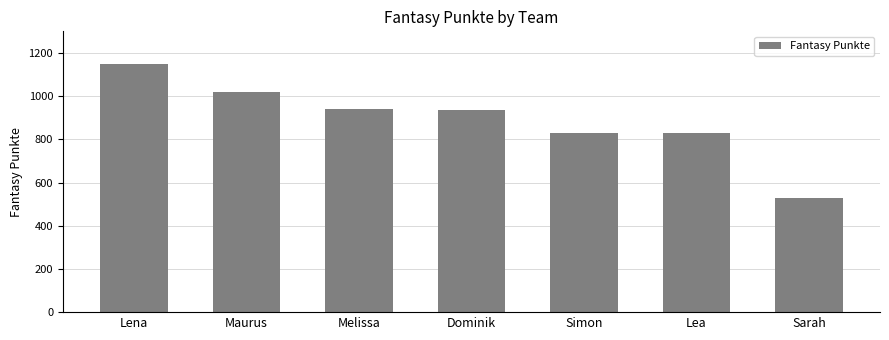

What is the approximate value at Lea, to the nearest 100?

800